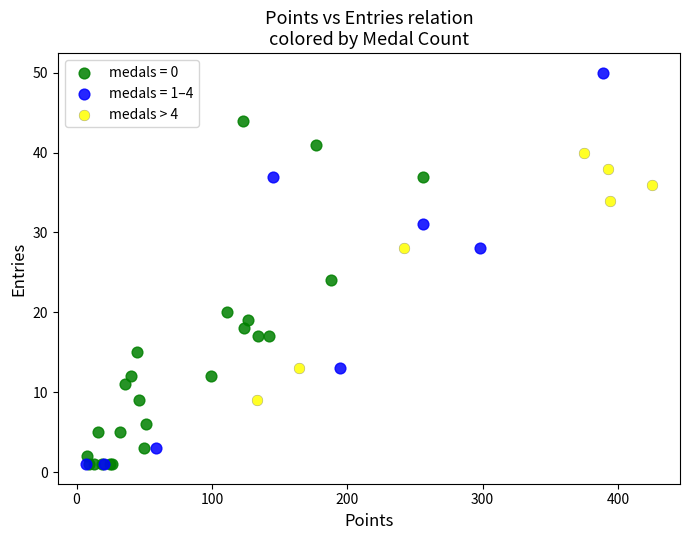

Which series contains the highest Y value?

medals = 1–4